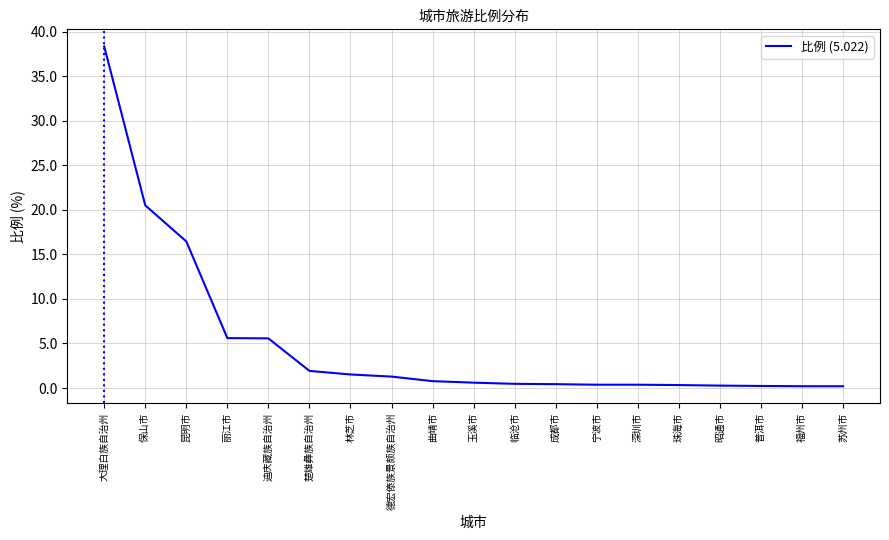

Between 苏州市 and 玉溪市, which is larger?

玉溪市